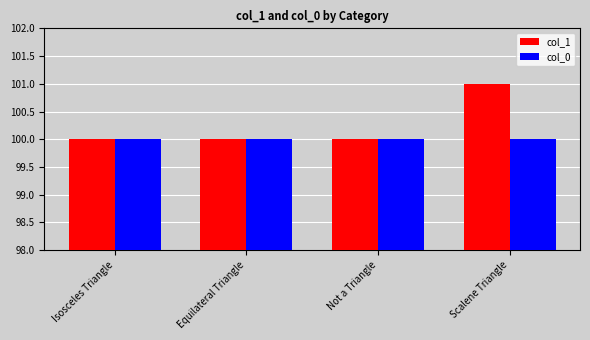

Which series has the largest total across all categories?

col_1